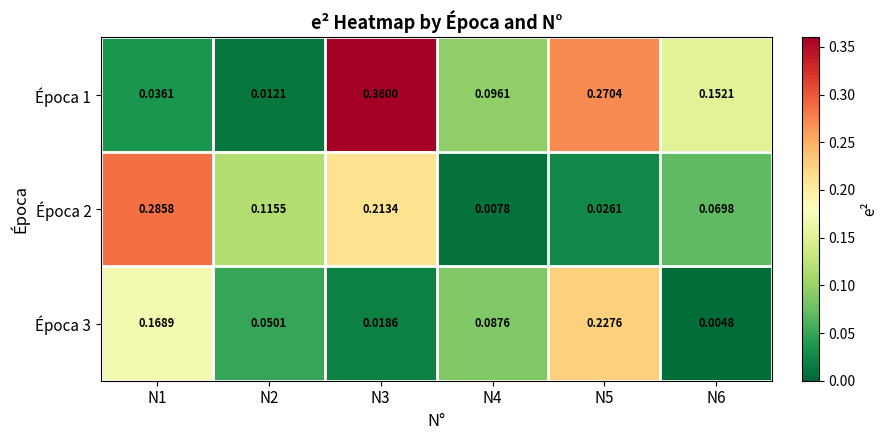

Which series changed the most between N2 and N5?

Época 1